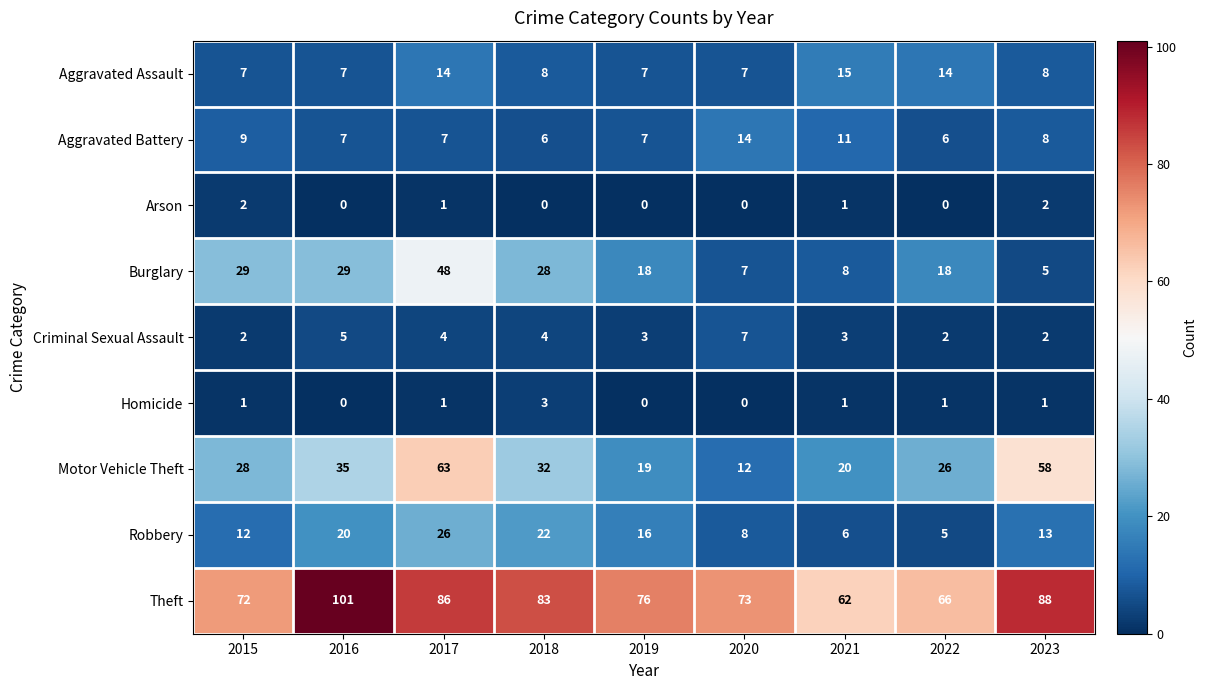

What is the sum of all Criminal Sexual Assault values?

32